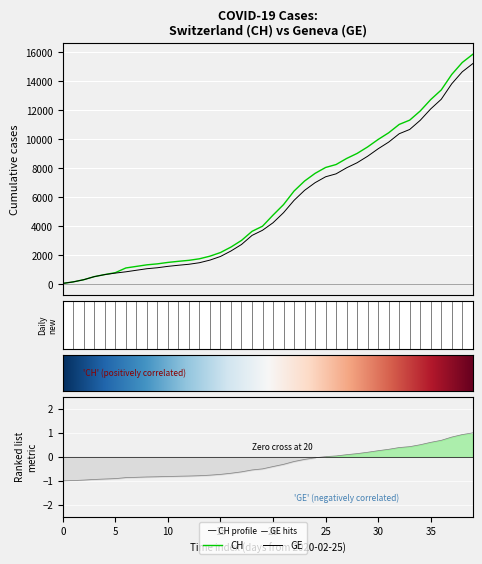

At which label does CH reach its peak?

39